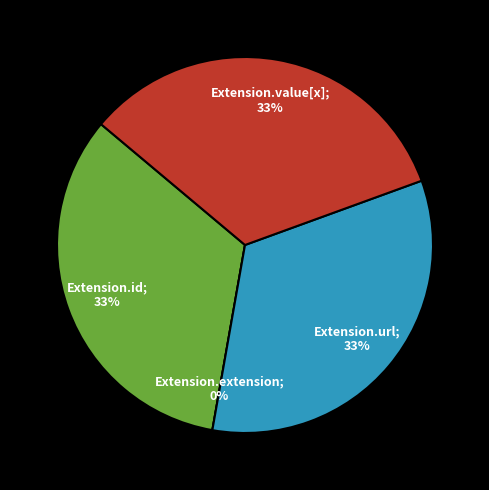

What percentage do Extension.extension and Extension.url together represent?

33.3%